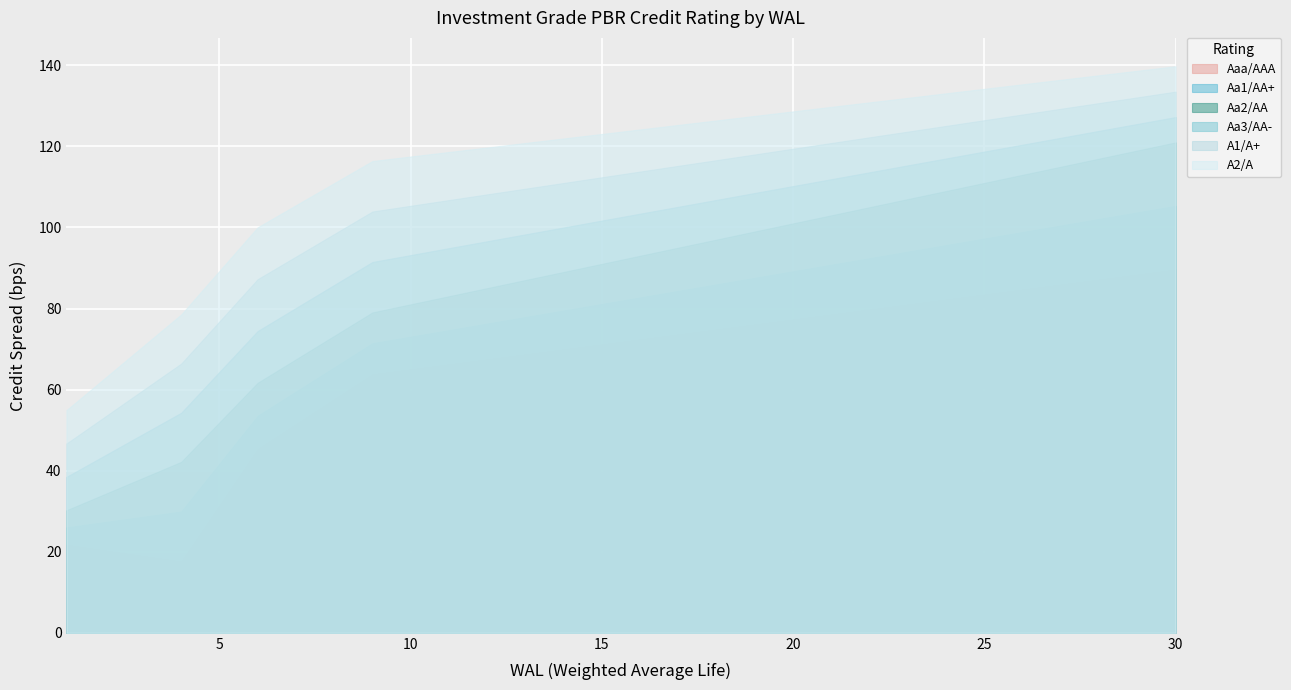

How many lines are shown in the chart?

6